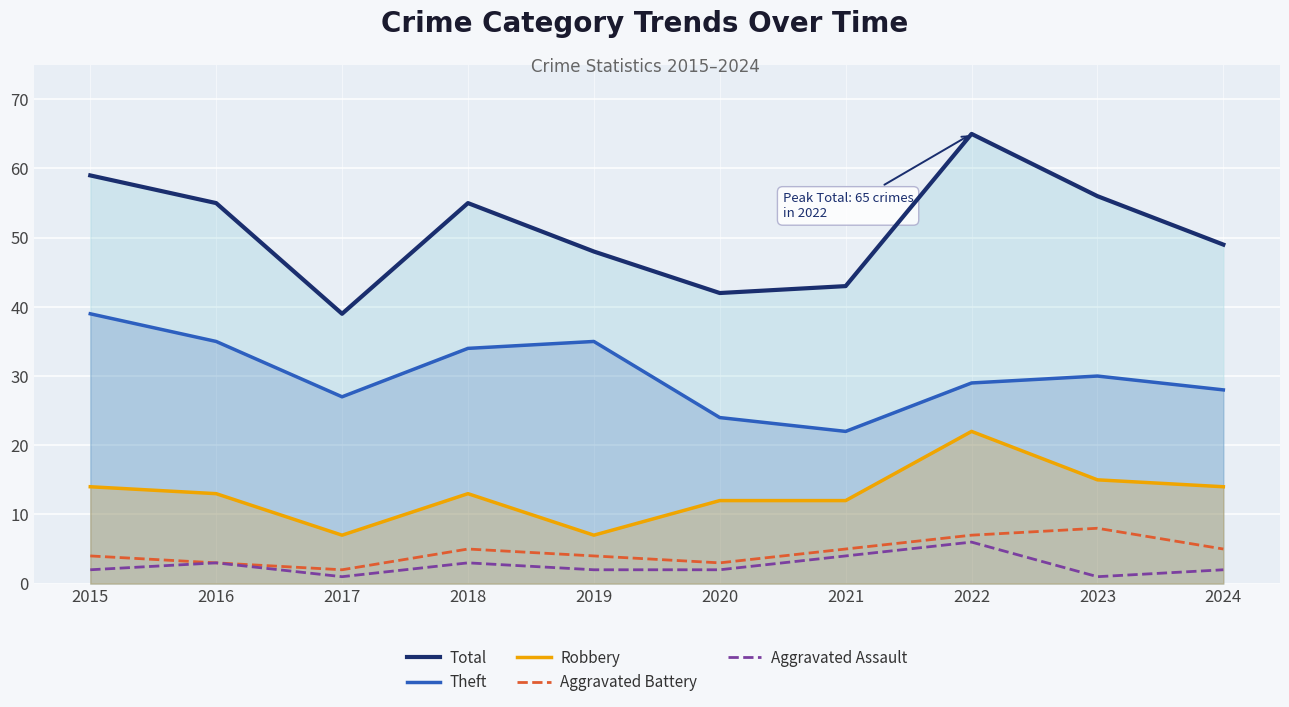

What are all the series names shown in the legend?

Total, Theft, Robbery, Aggravated Battery, Aggravated Assault